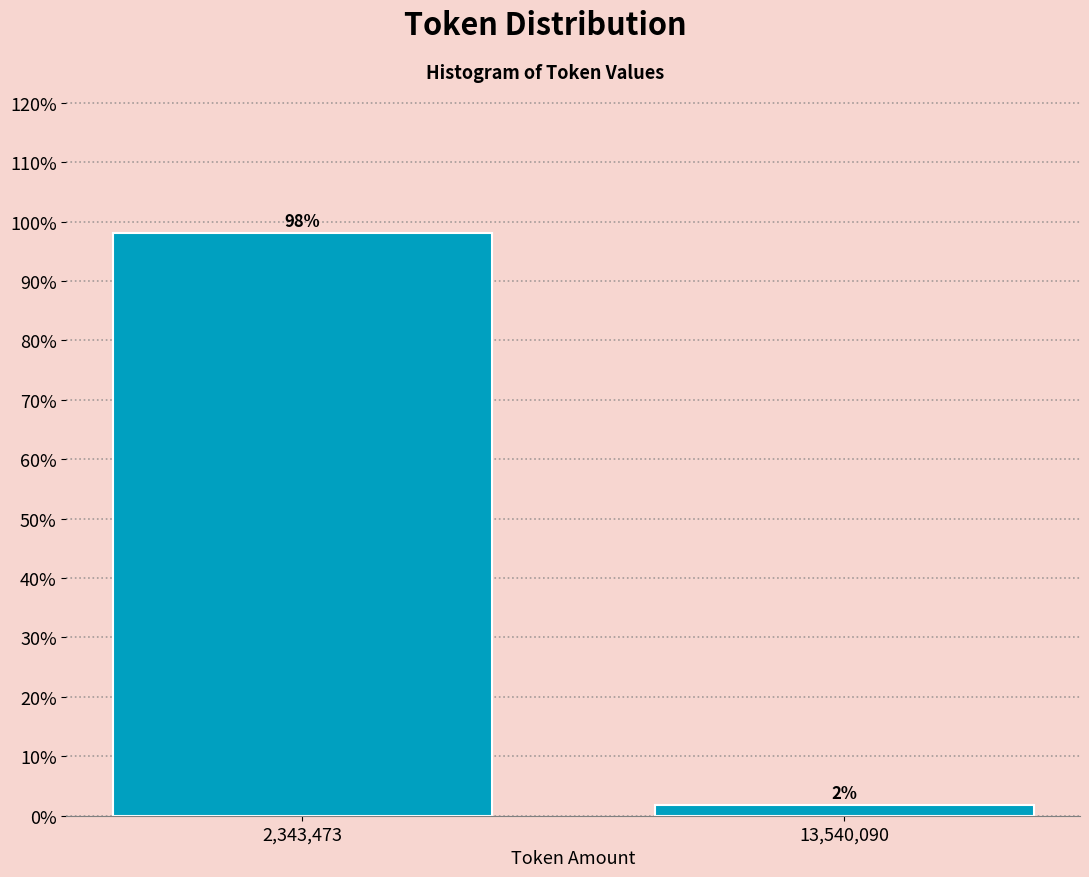

Does the chart contain any negative values?

No